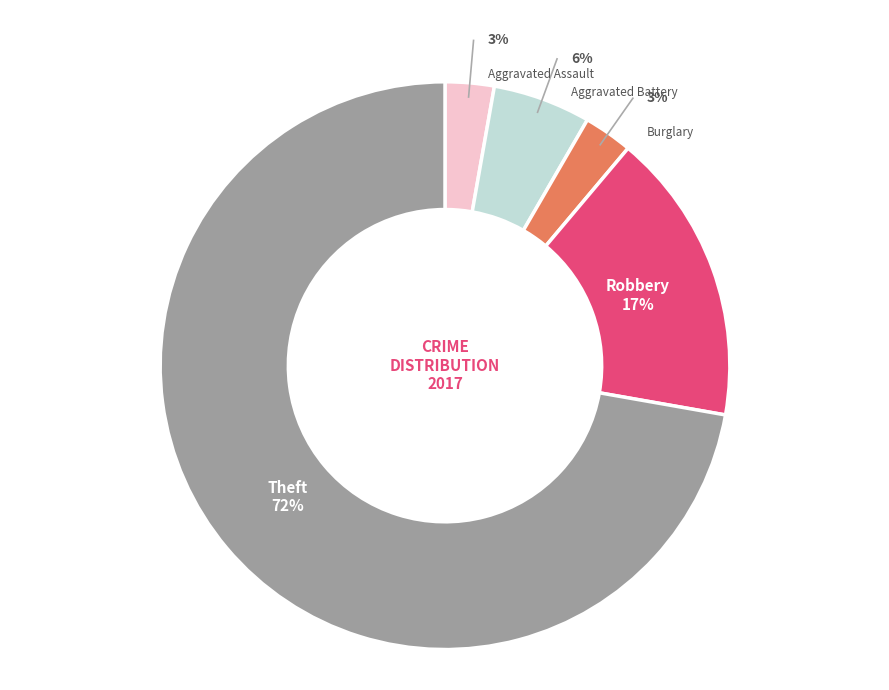

To the nearest percent, what is the average slice percentage?

20%